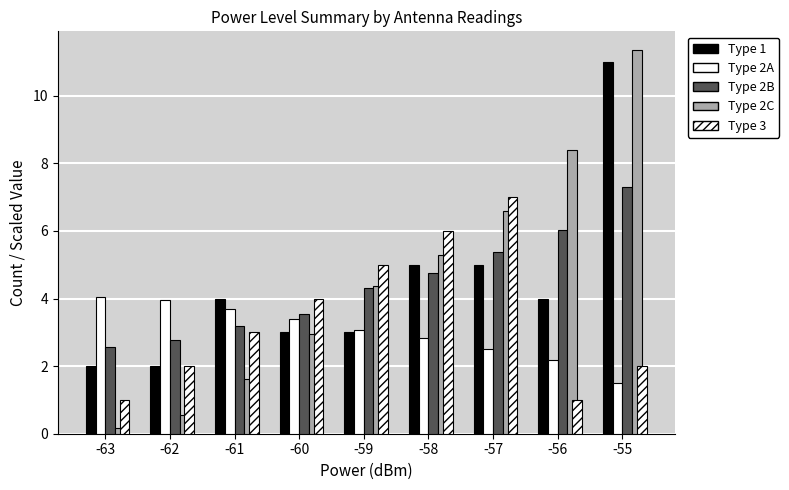

How many bars are there in total?

45